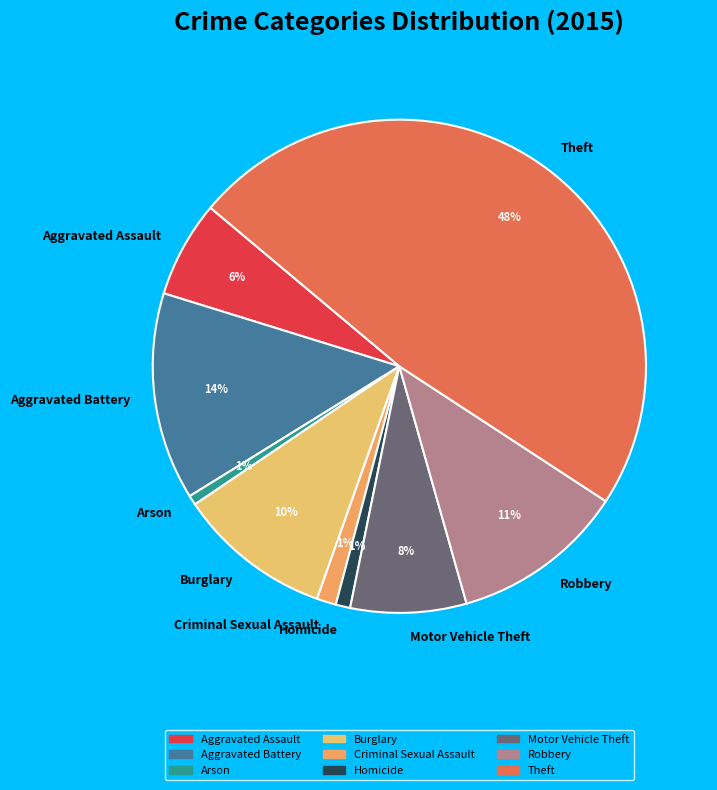

How many slices are in this pie chart?

9